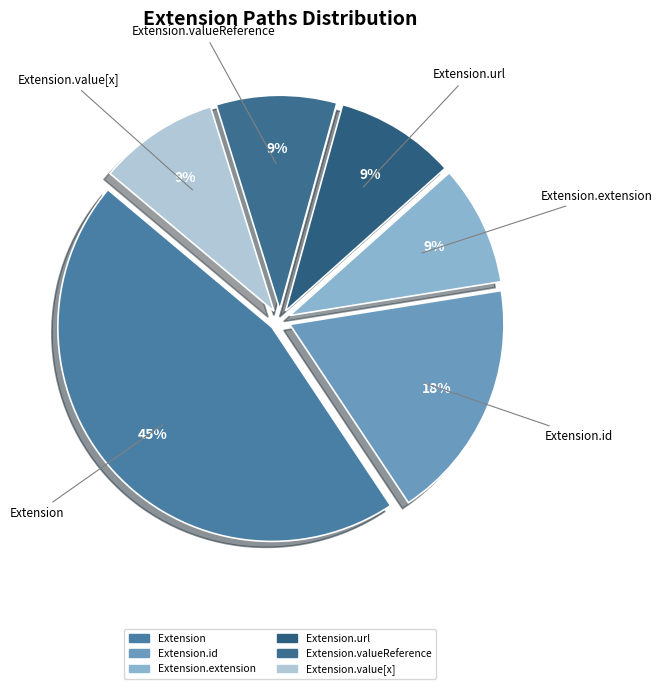

What is the largest slice in the pie chart?

Extension